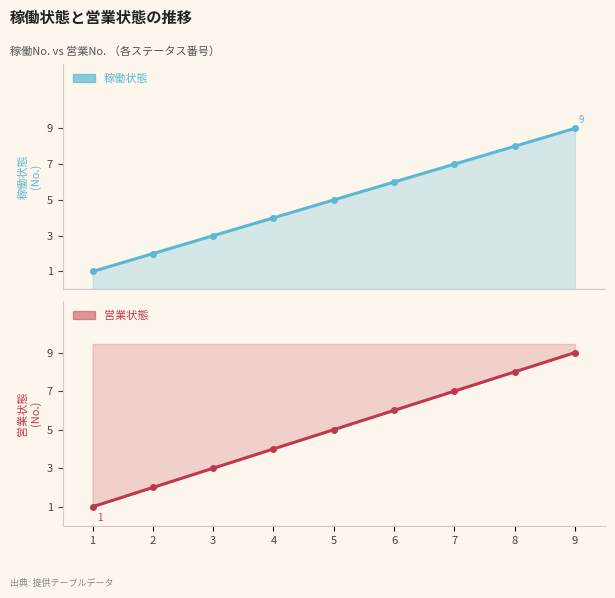

Which category has the lowest value across all series?

1